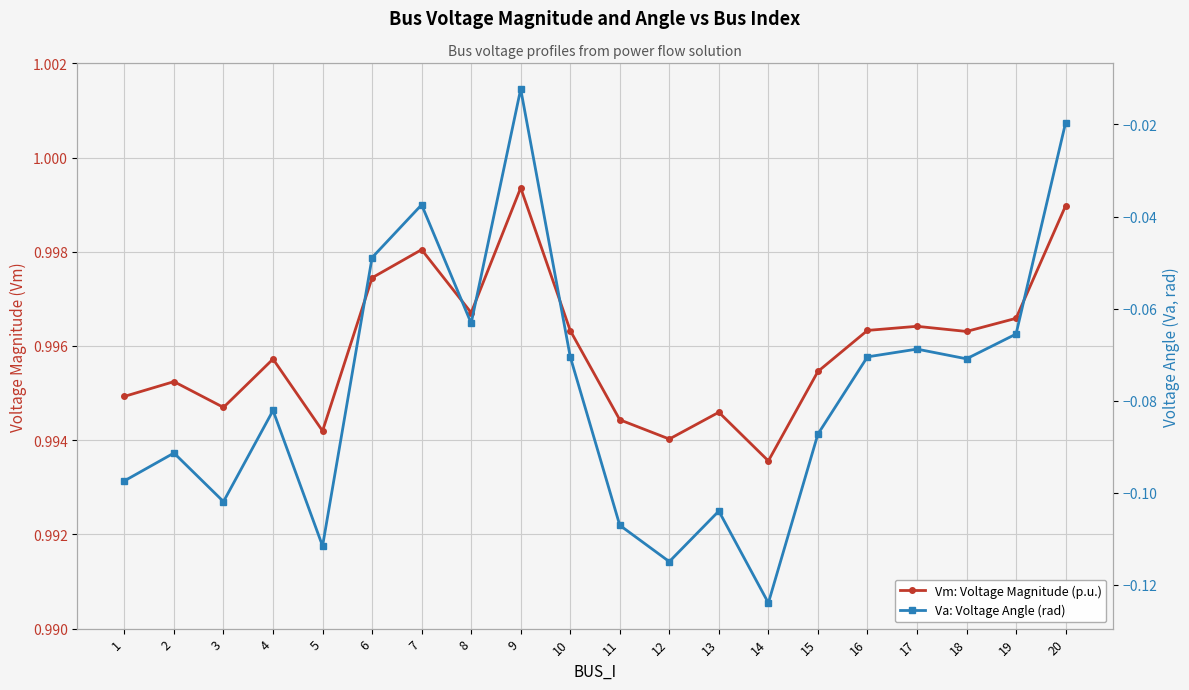

Between 3 and 15, which is larger?

15